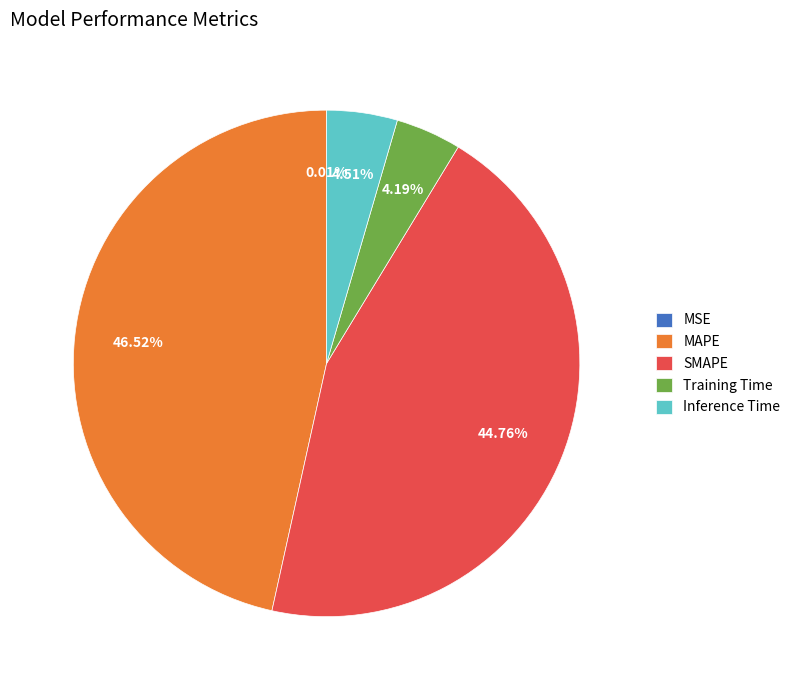

What percentage do Training Time and MAPE together represent?

50.7%